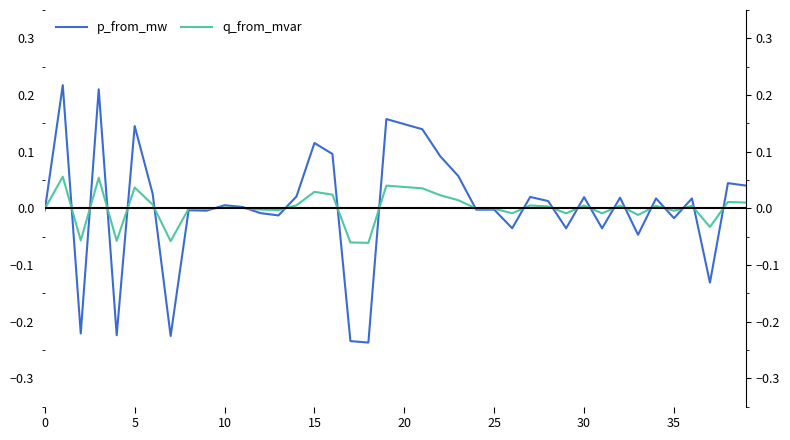

Between 9 and 31, which series saw the biggest shift?

p_from_mw